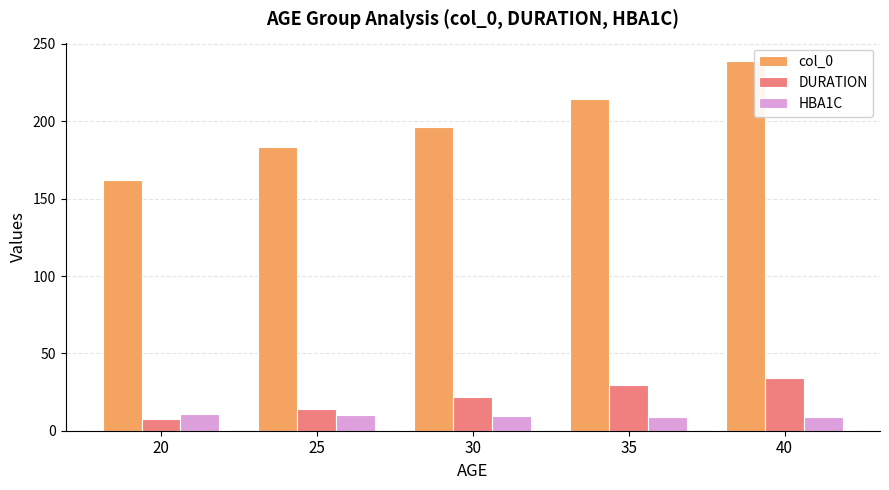

What is the difference between the maximum and minimum values in the col_0 series?

77.1